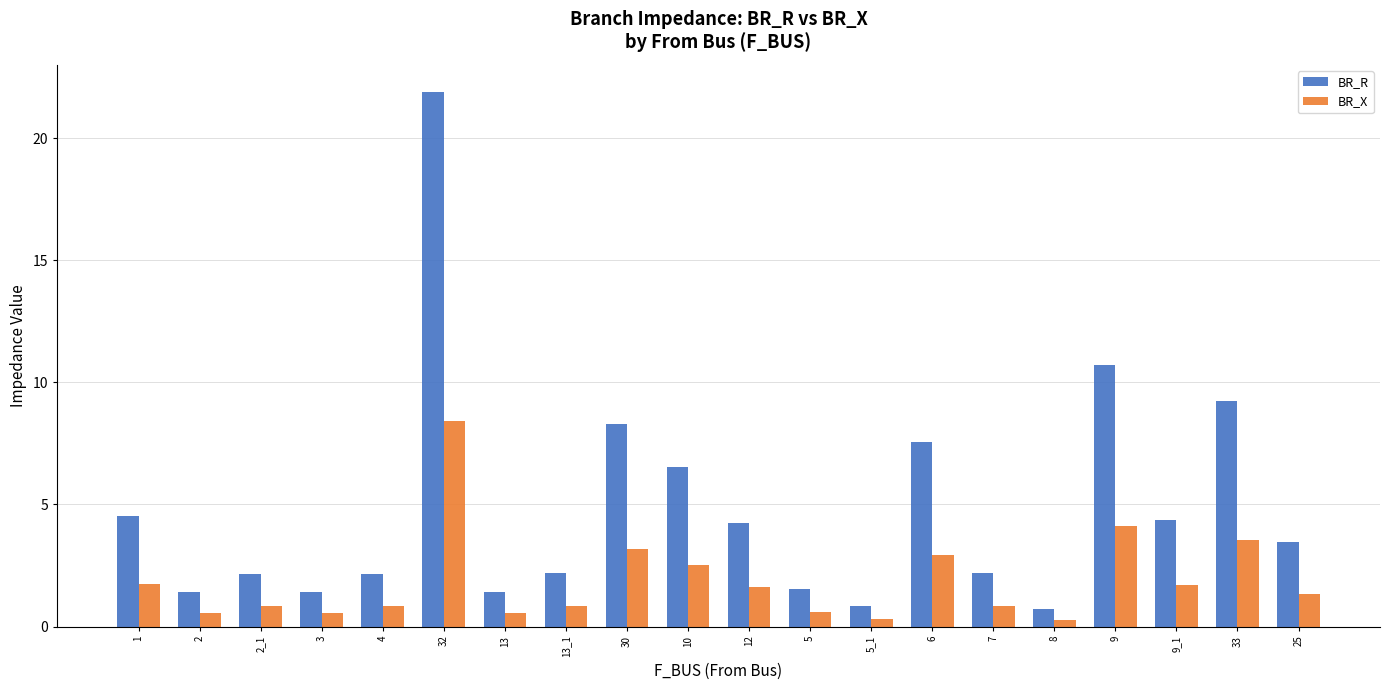

What is the minimum value for BR_X?

0.3